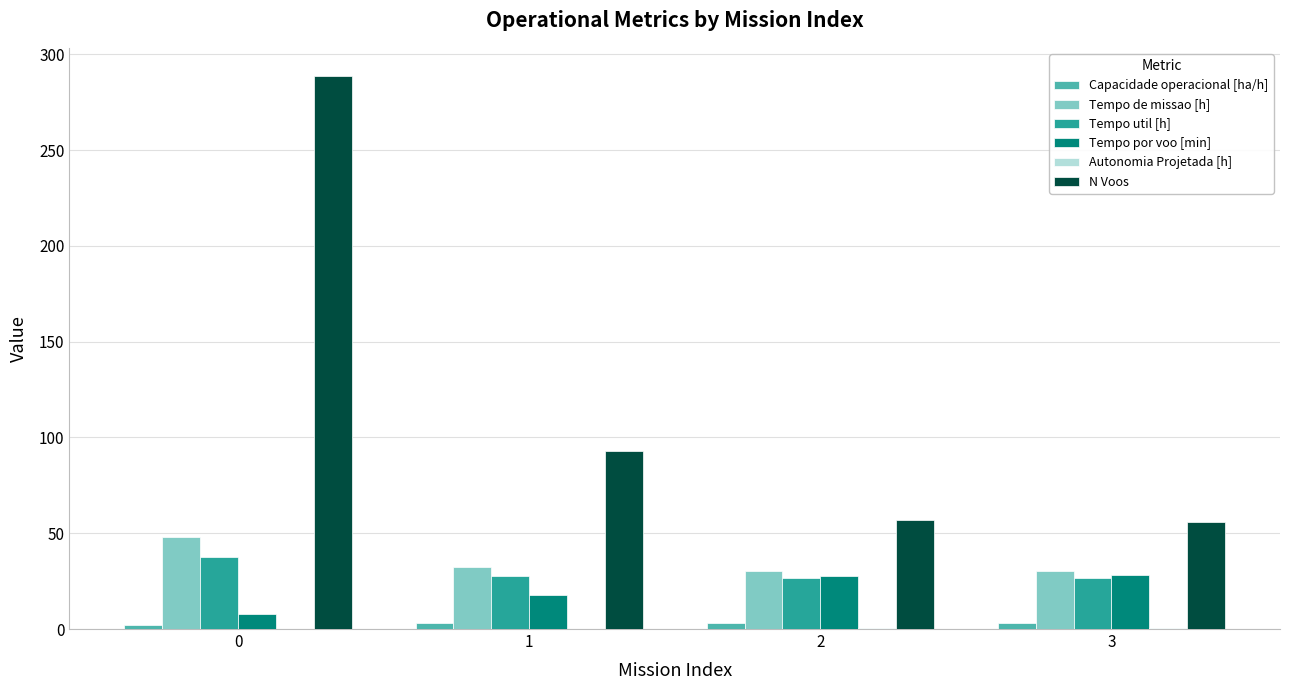

The value of Tempo de missao [h] at 1 is 32.2. True or false?

True